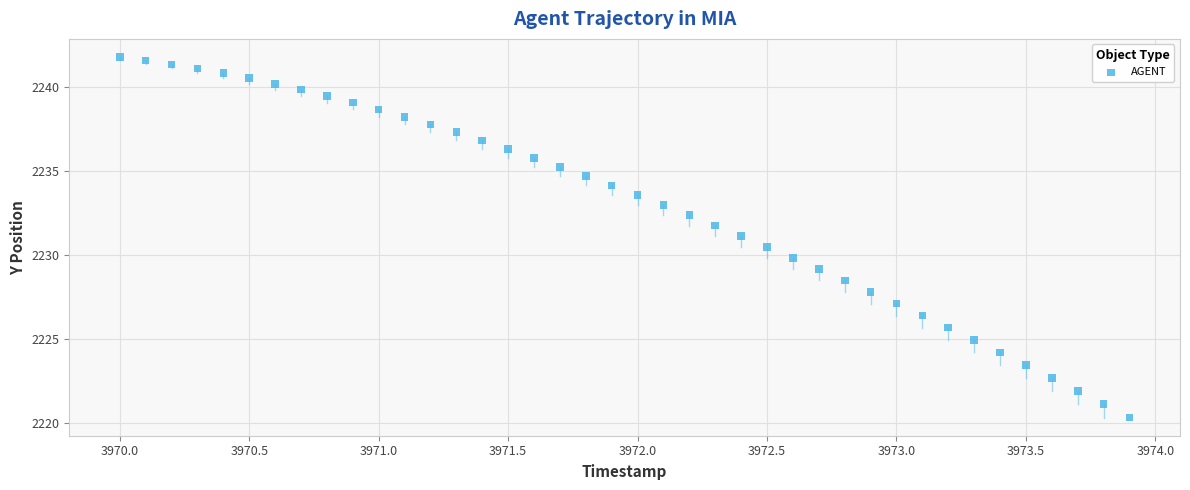

What is the range of Y values (max minus min)?

21.5